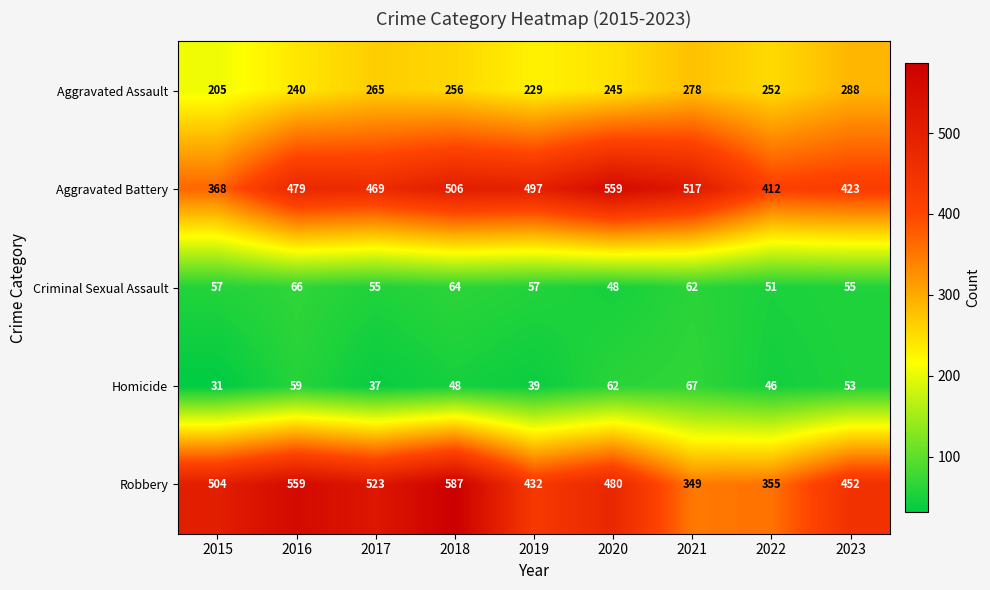

How many data points in Aggravated Assault are less than 252?

4